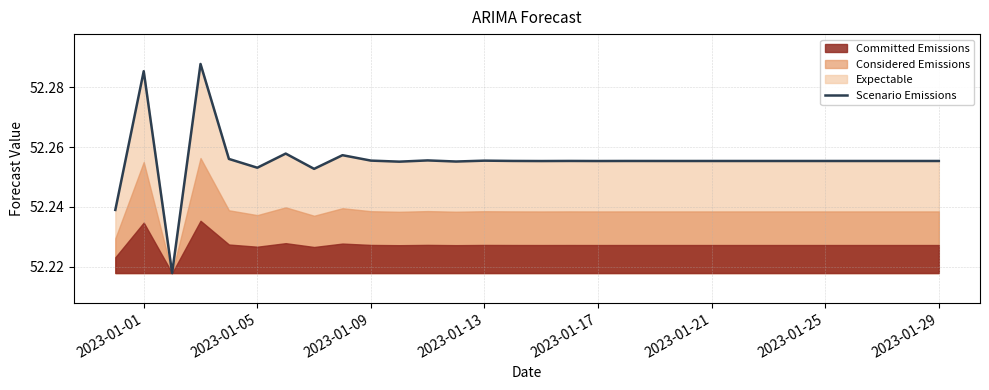

The Scenario Emissions series shows 14.3 at 2023-01-25. True or false?

False